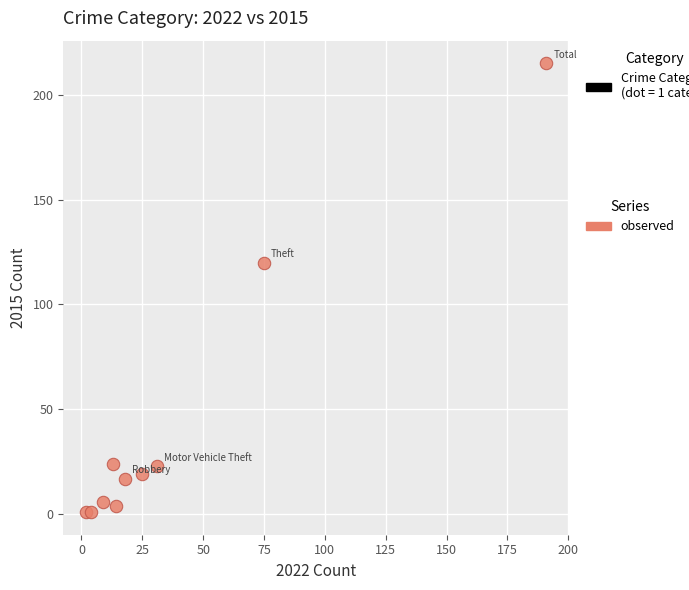

What Y value in the scatter plot is closest to 108?

120